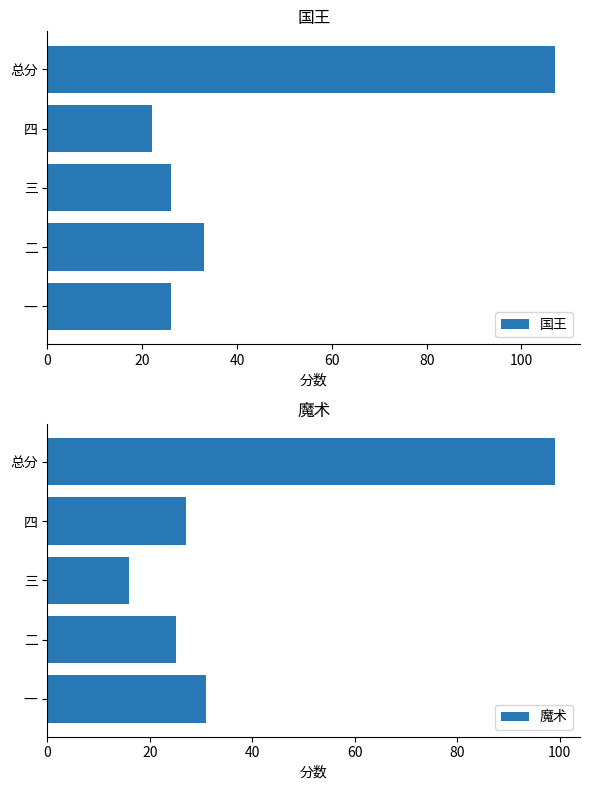

Is it true that 国王 equals 26 at 三?

True